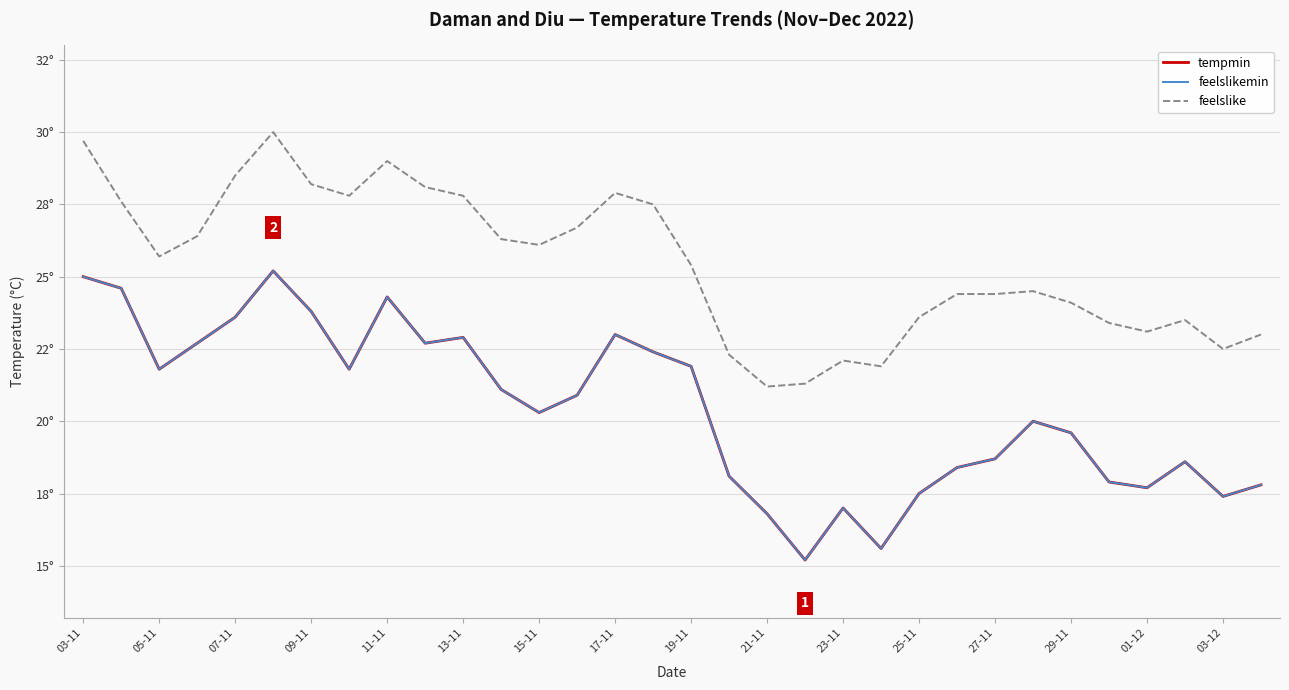

Is this an area chart (filled region under the line)?

No